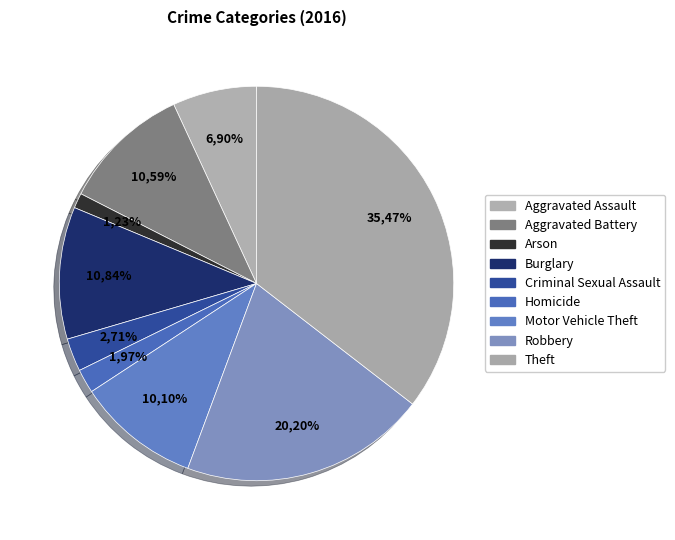

Rank the categories by value from lowest to highest.

Arson, Homicide, Criminal Sexual Assault, Aggravated Assault, Motor Vehicle Theft, Aggravated Battery, Burglary, Robbery, Theft